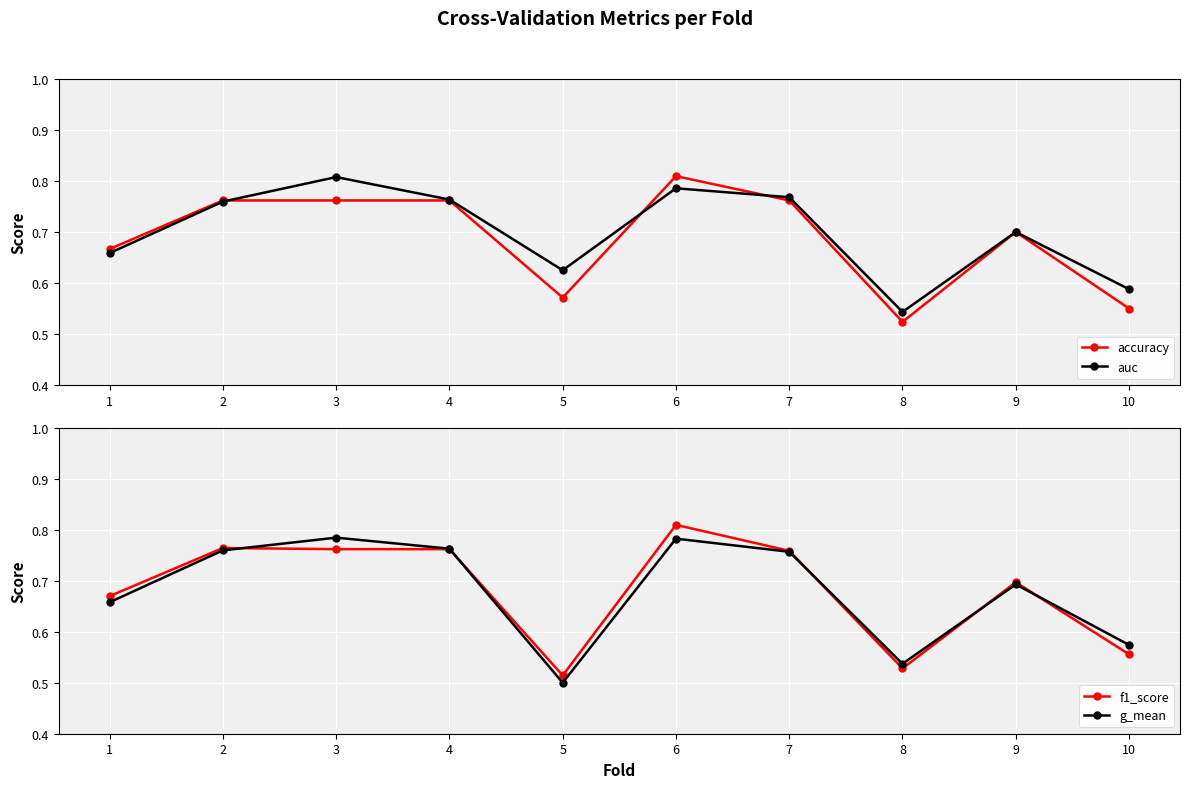

List the series in order of their peak value, lowest first.

g_mean, auc, accuracy, f1_score